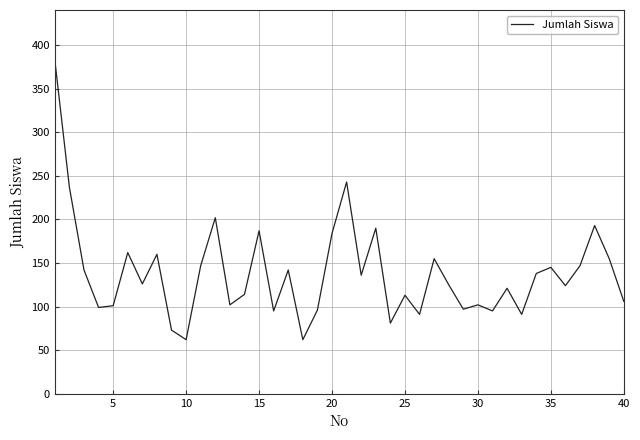

What is the difference between the maximum and minimum values?

321